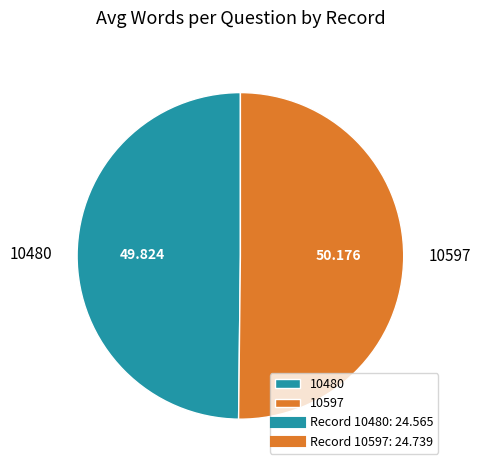

Is the sum of 10597 and 10480 greater than half?

Yes